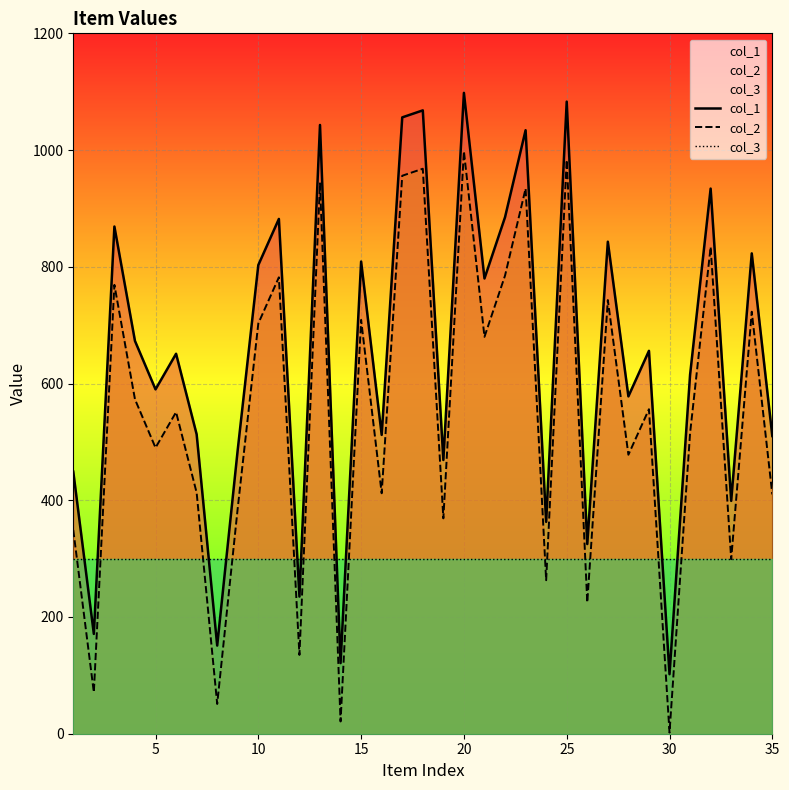

True or false: col_1 and col_2 intersect in this chart.

False